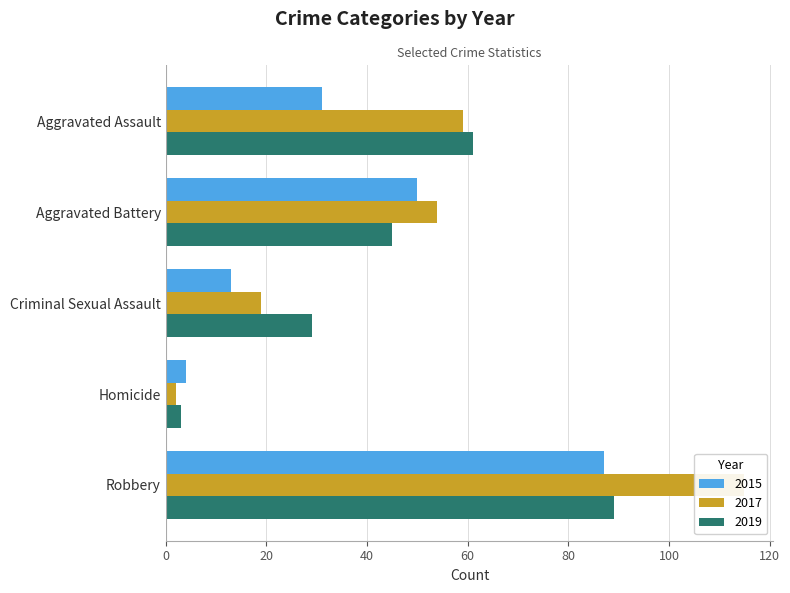

What is the average value of the 2017 series?

50